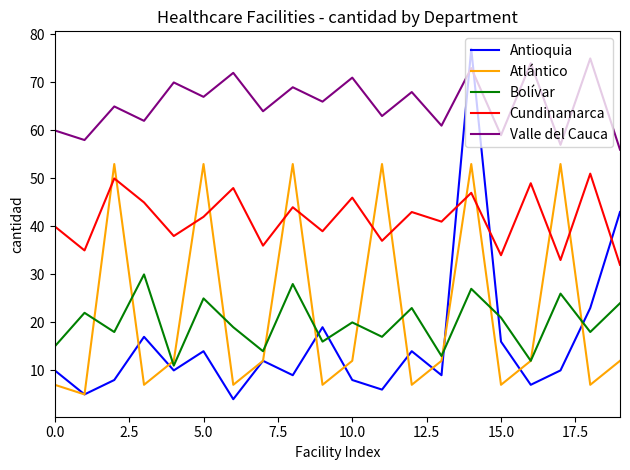

What is the greatest value displayed?

77